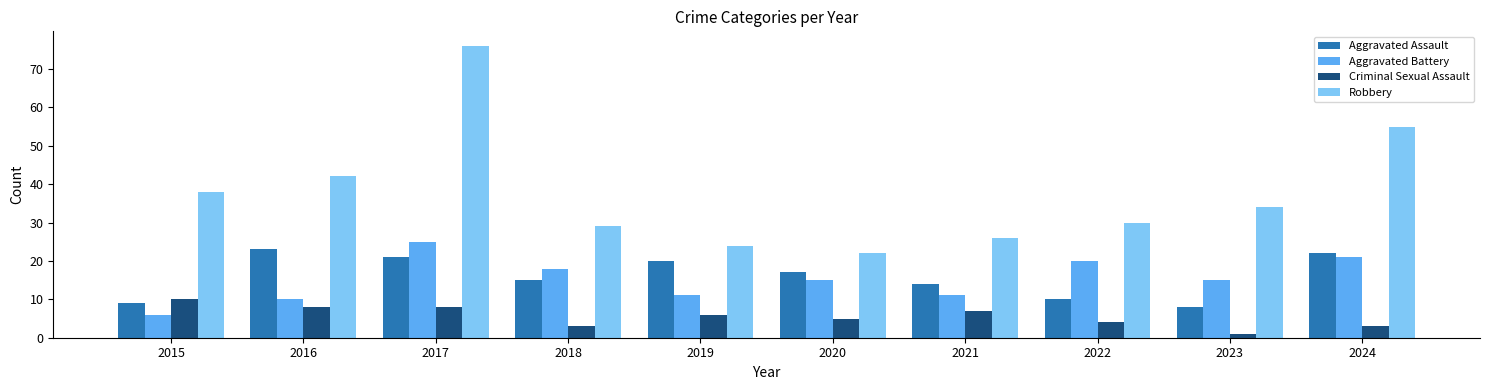

Which series changed the most between 2016 and 2020?

Robbery